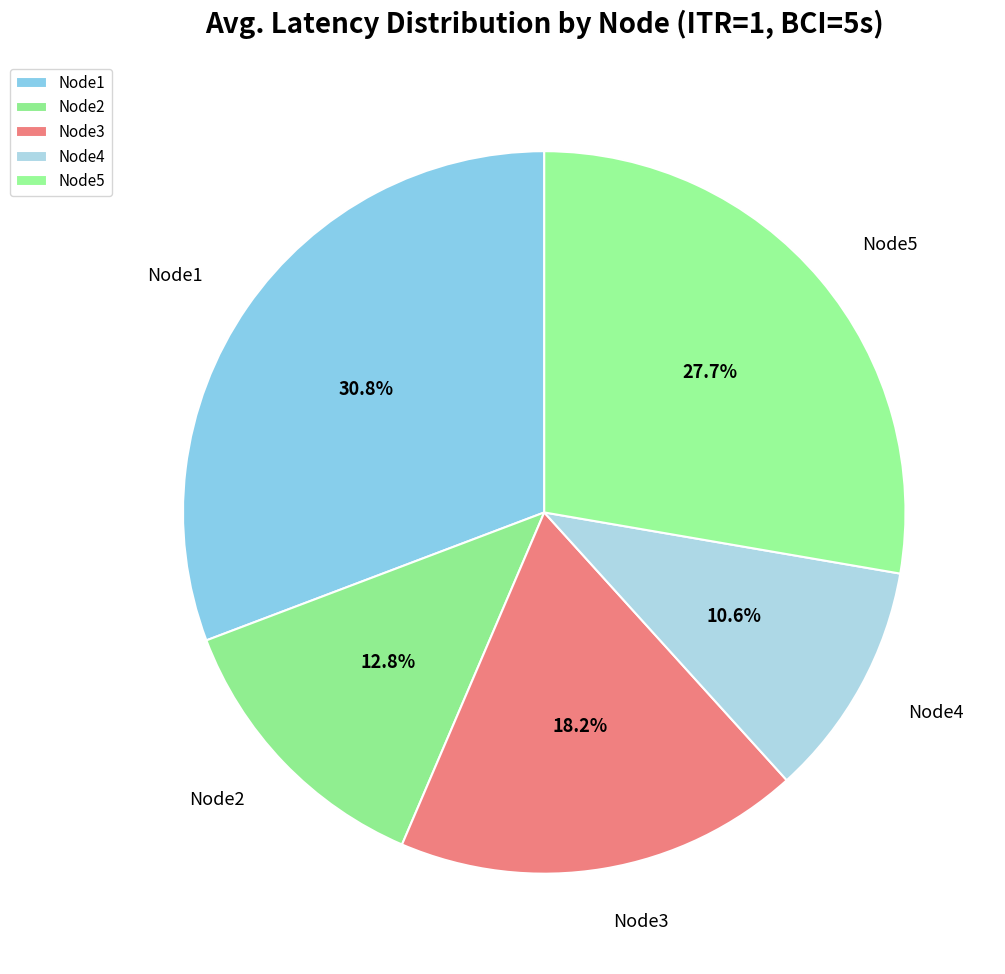

To the nearest percent, what is the combined percentage of Node4 and Node5?

38%